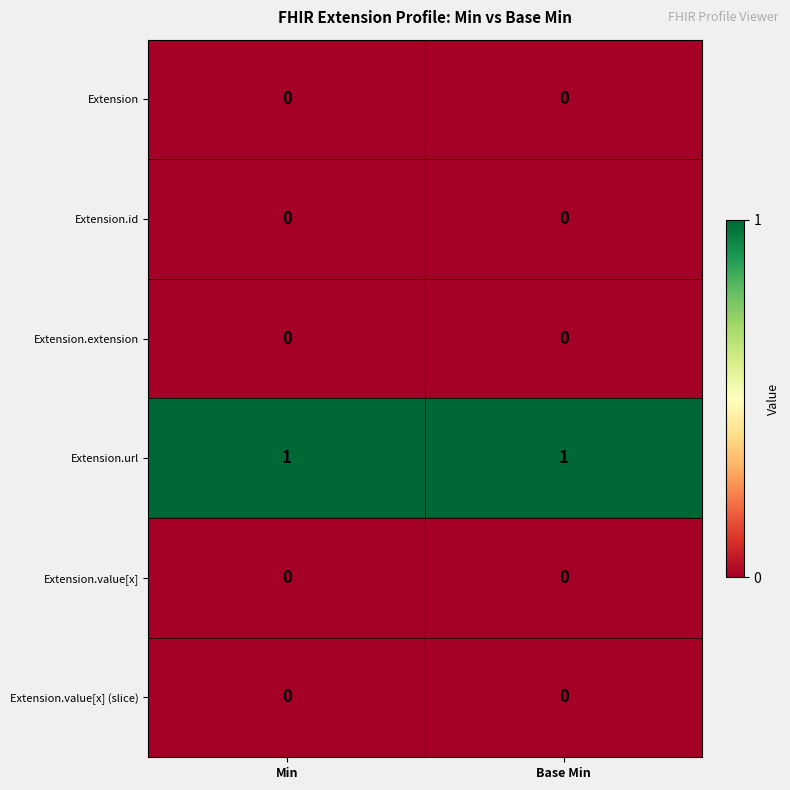

Which series has the largest total across all categories?

Extension.url